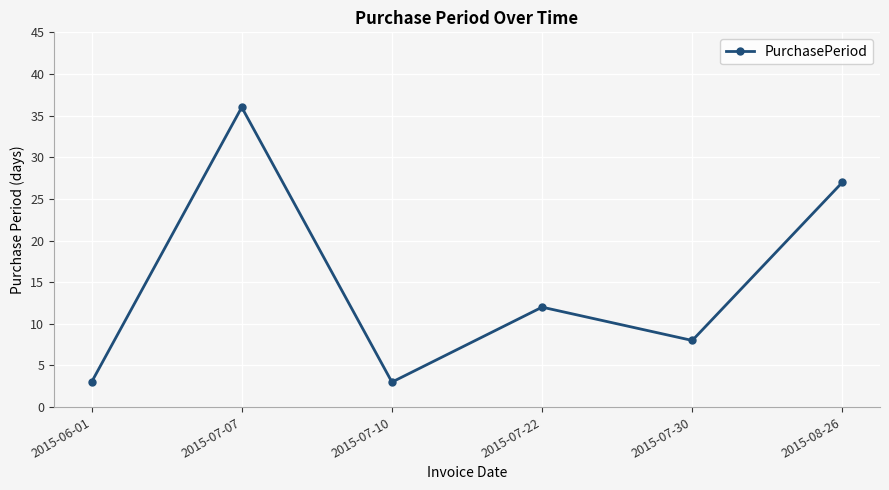

What is the greatest value displayed?

36